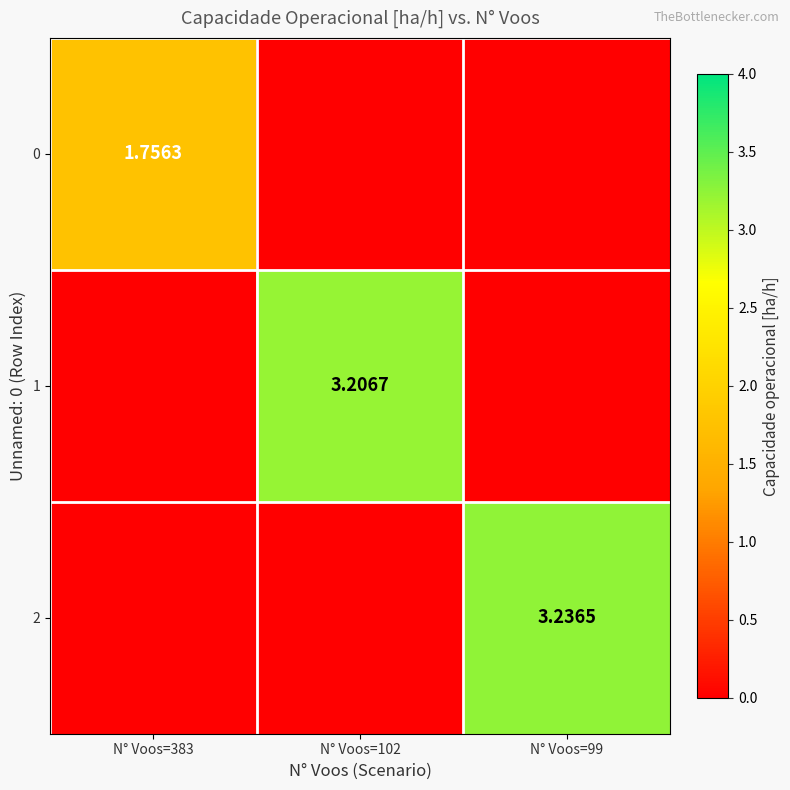

How many series are shown in this chart?

3